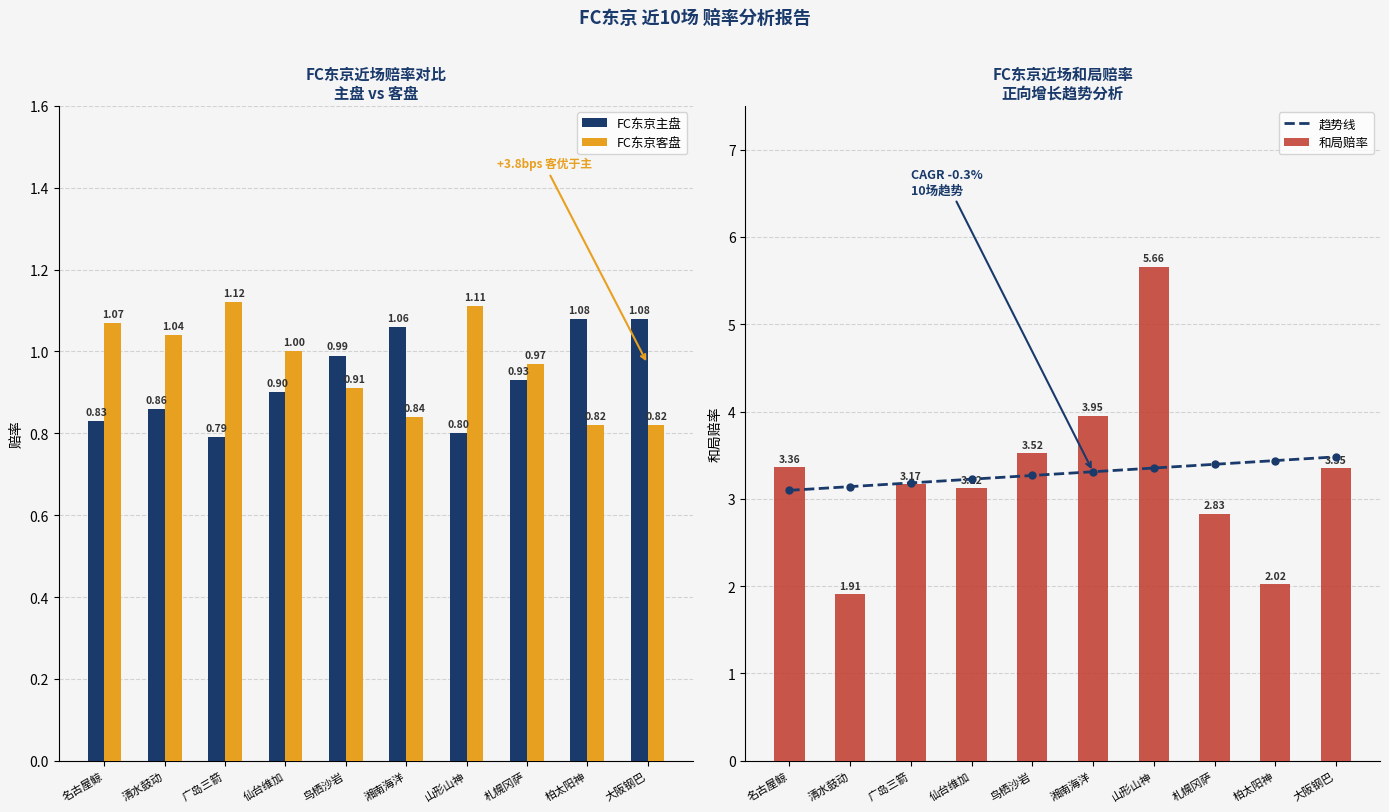

What is the value of the 趋势线 bar at the 2nd from the left?

3.1